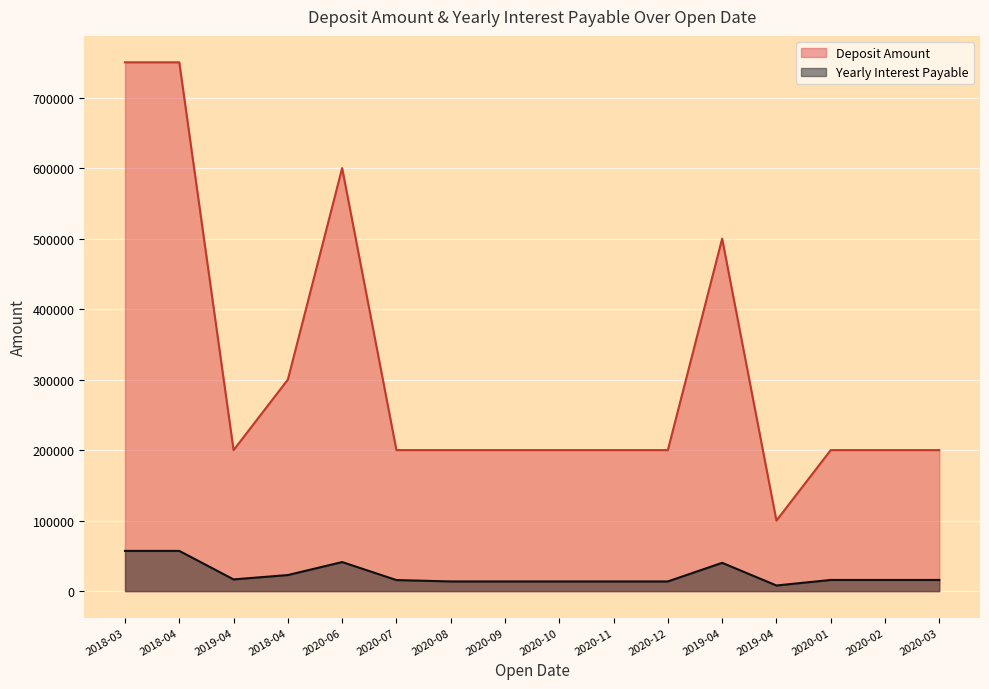

How many series are shown in this chart?

2